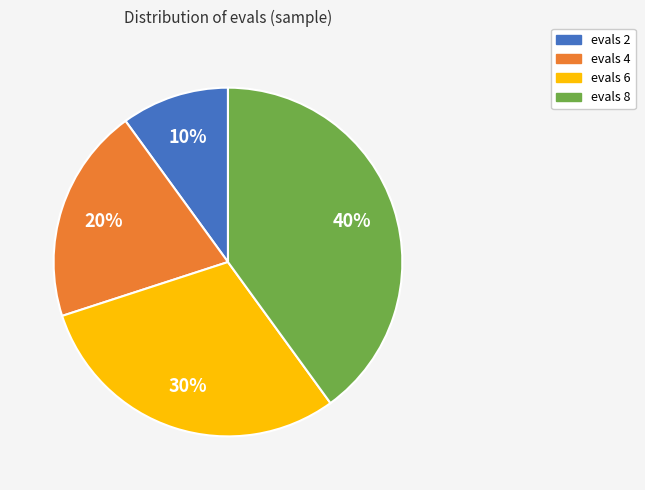

Count the number of slices in the pie.

4